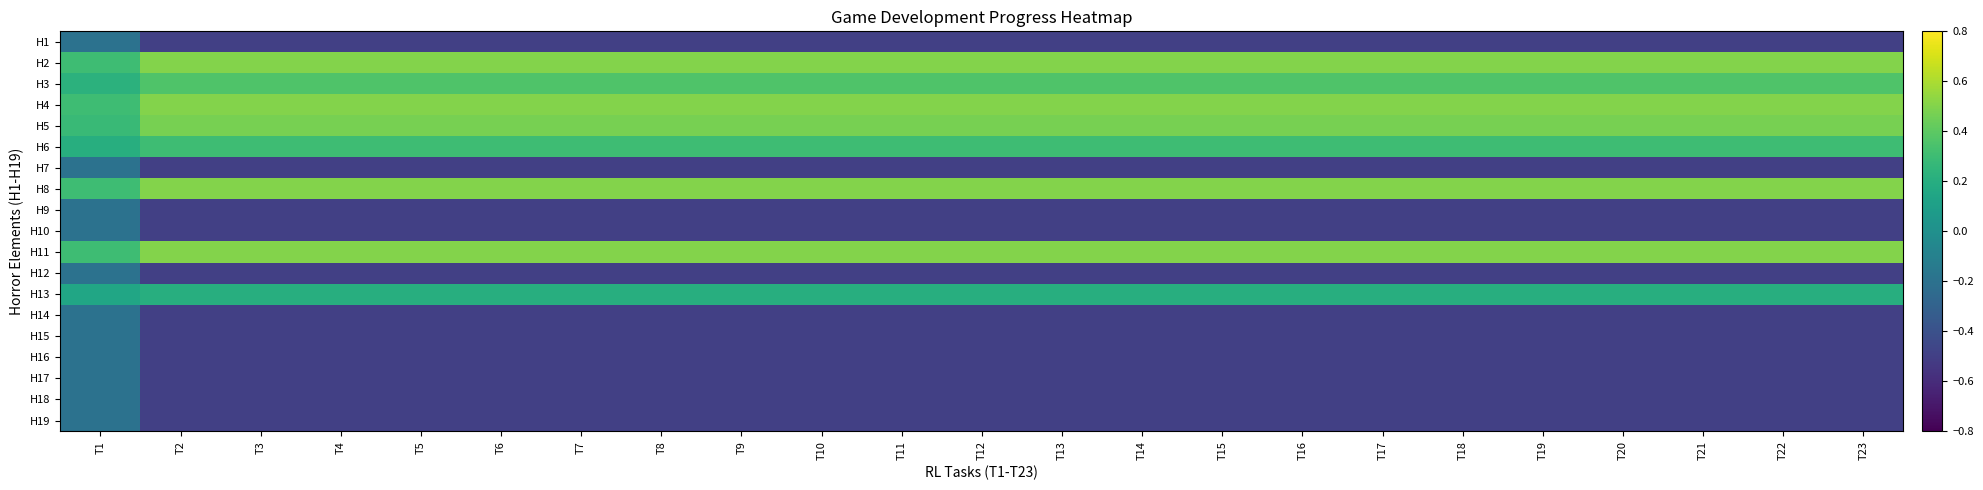

List the series in order of their peak value, highest first.

H2, H4, H8, H11, H5, H3, H6, H13, H1, H7, H9, H10, H12, H14, H15, H16, H17, H18, H19